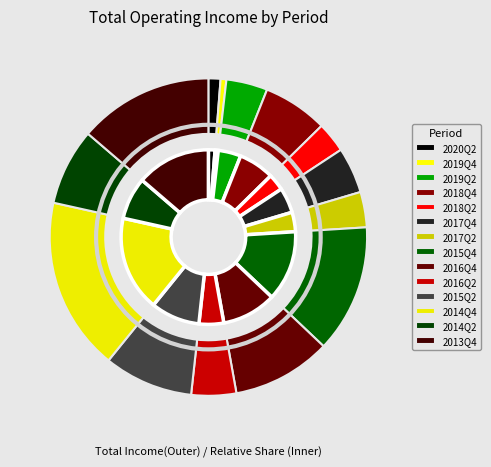

Which category has the smallest portion of the pie?

2019Q4